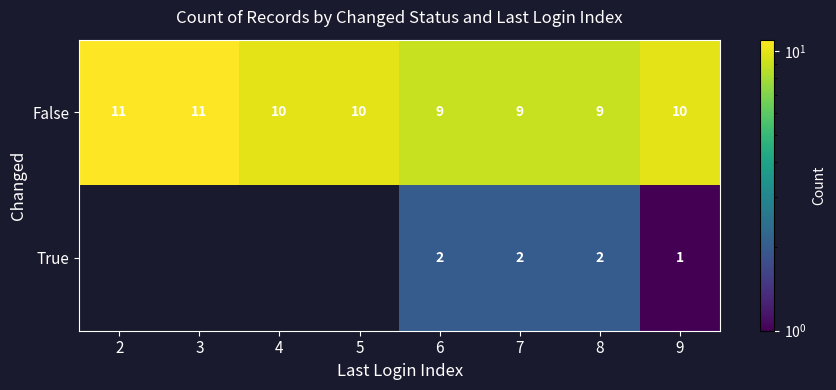

What is the total value across all series at 5?

10